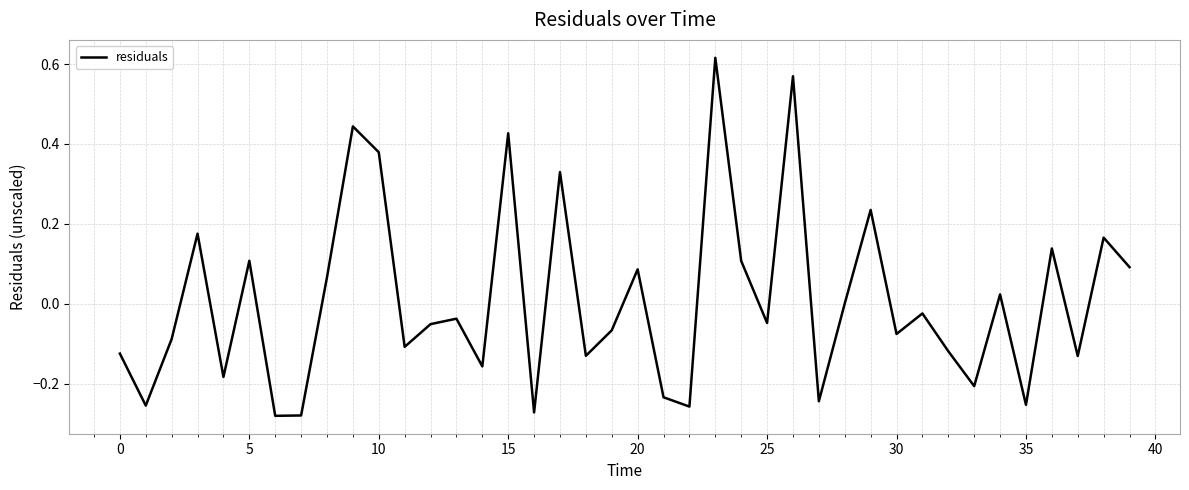

What is the difference between the maximum and minimum values?

0.9